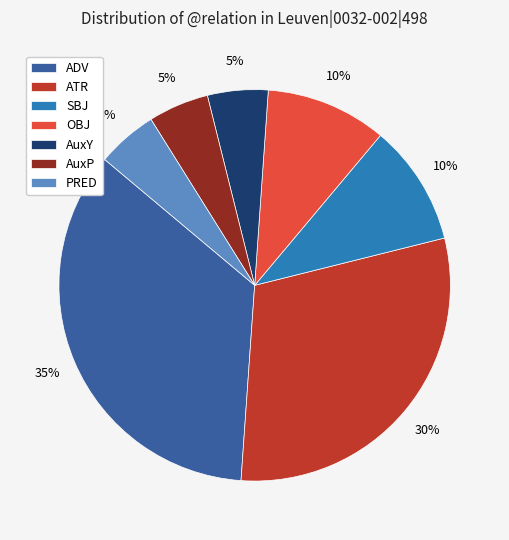

Which slice is the largest?

ADV